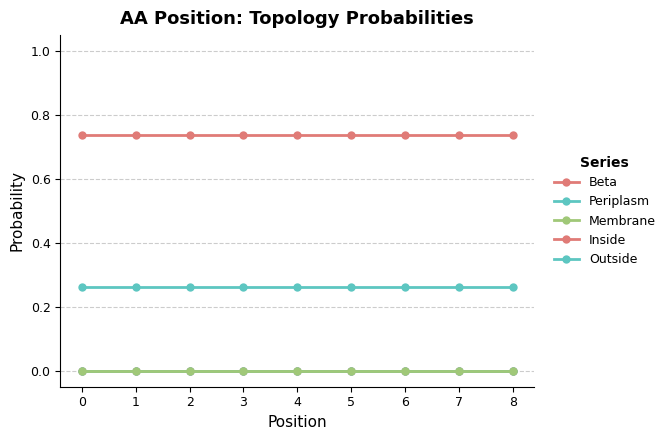

Which series has the widest spread of values?

Beta